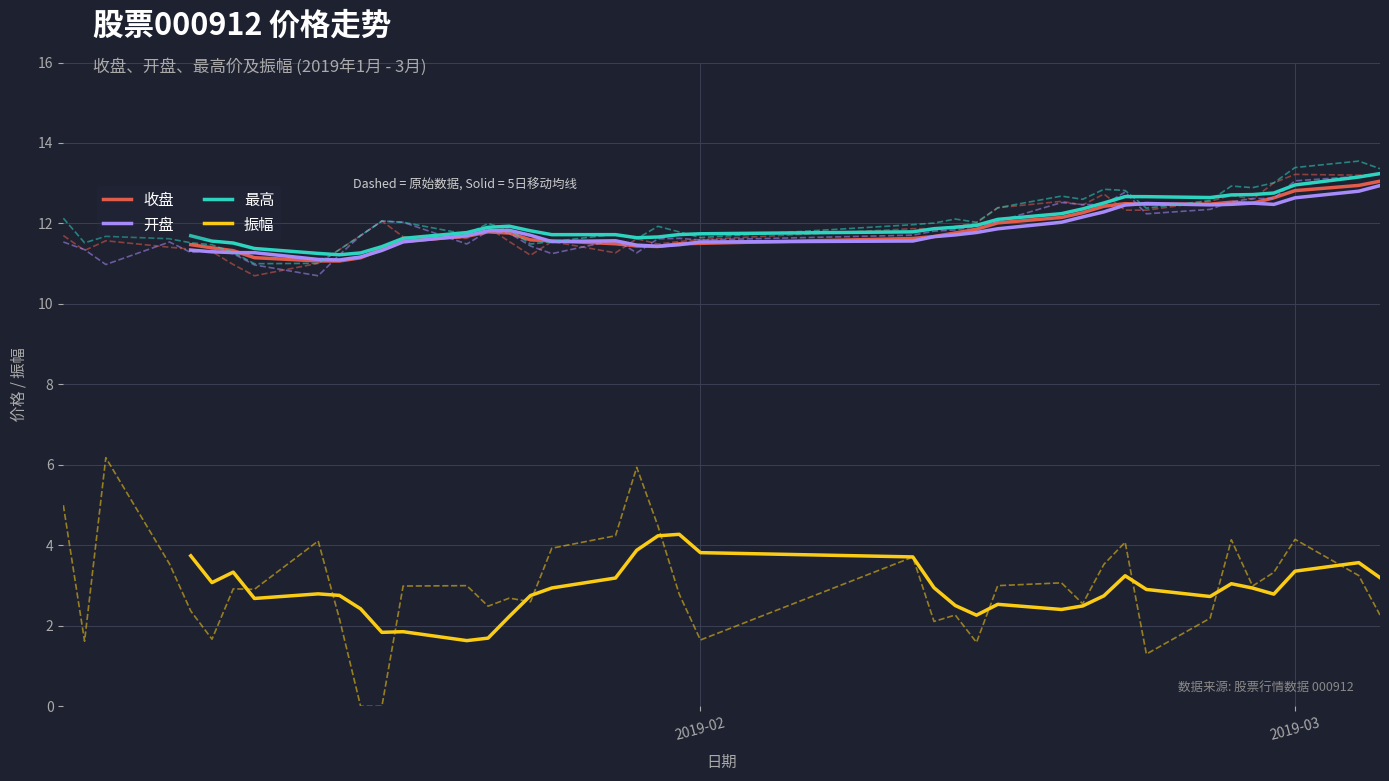

True or false: 最高 and 振幅 cross at least once.

False